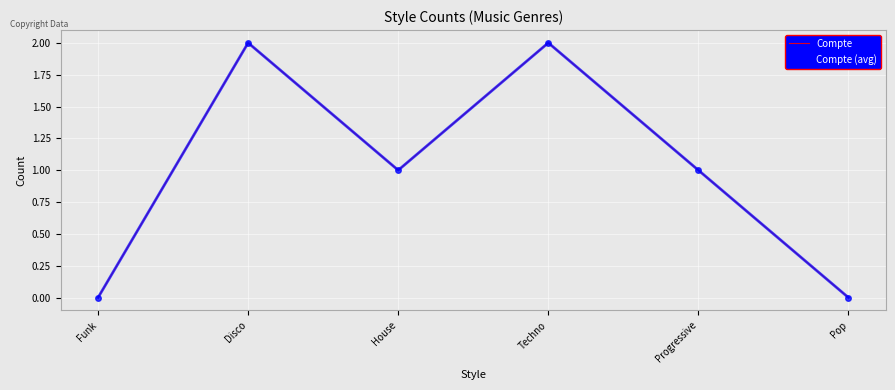

How many interior local peaks does the Compte series have?

2